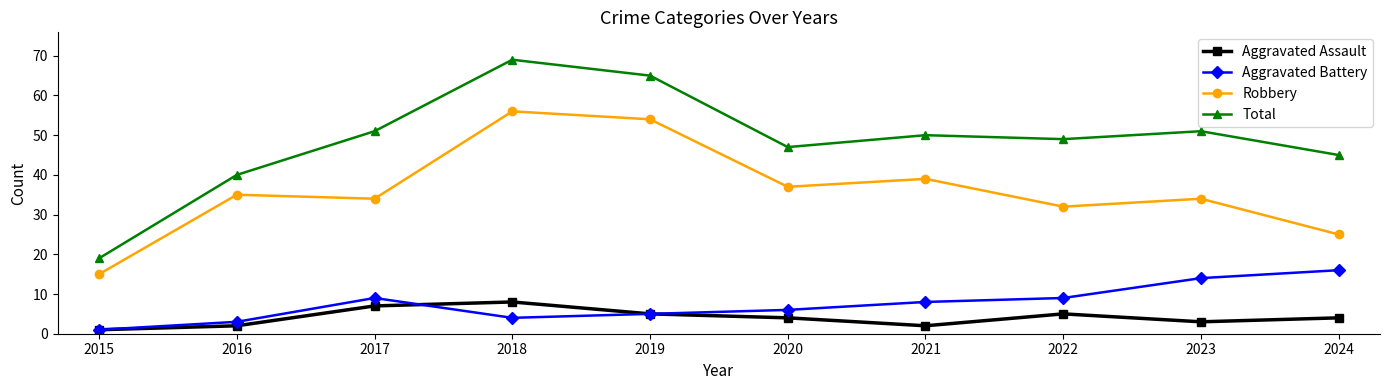

At which label is Total closest to 44?

2024